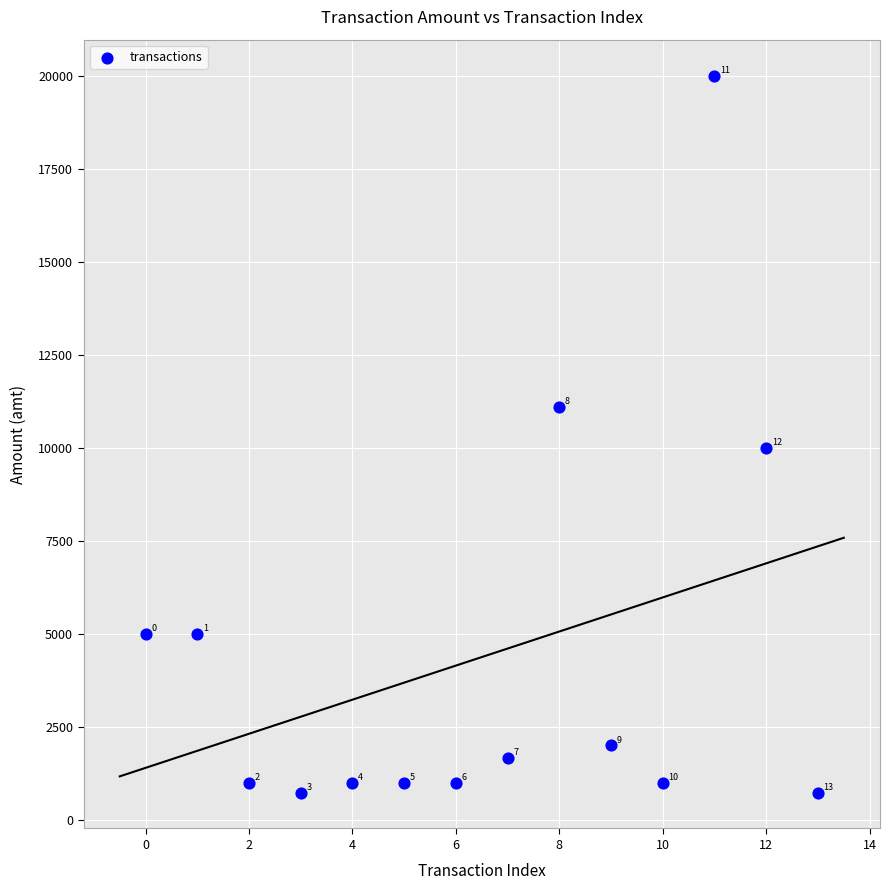

What is the range of Y values (max minus min)?

19268